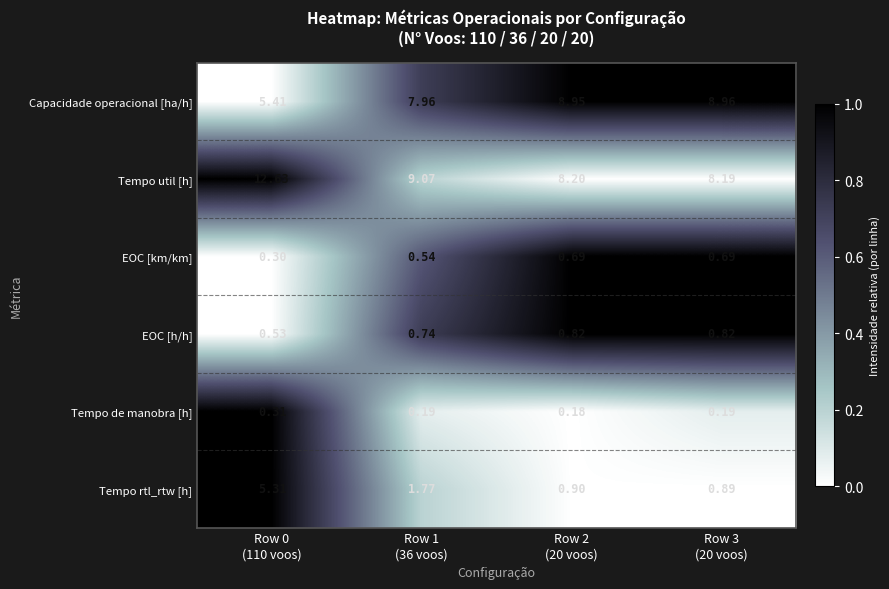

Which series has the widest spread of values?

Tempo util [h]